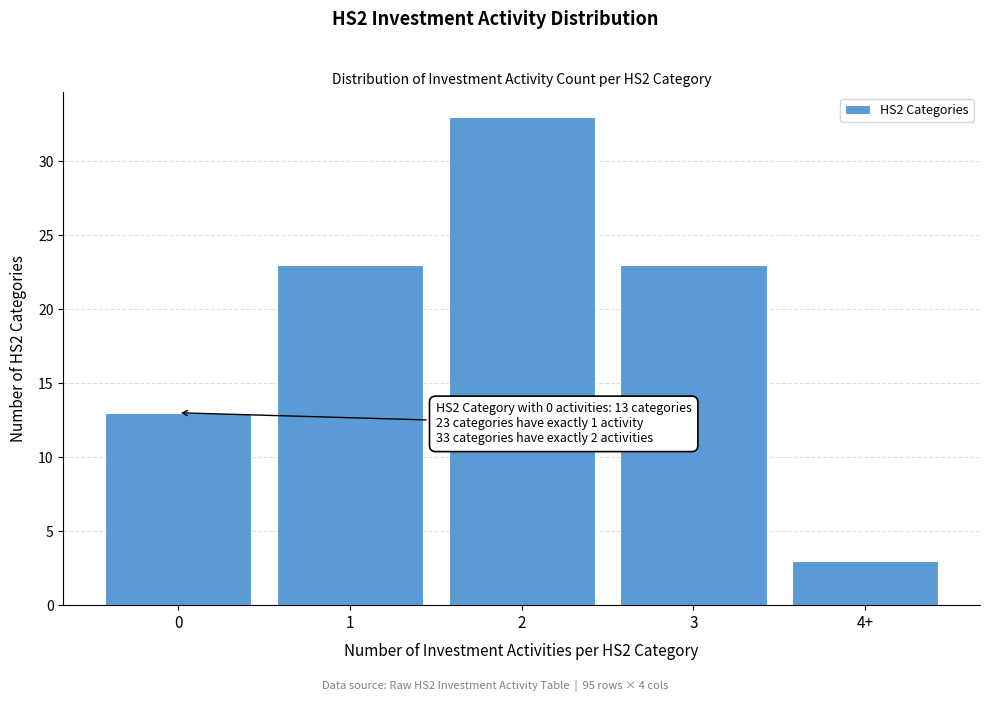

Reading left to right, extract all data points from this chart.

13	23	33	23	3